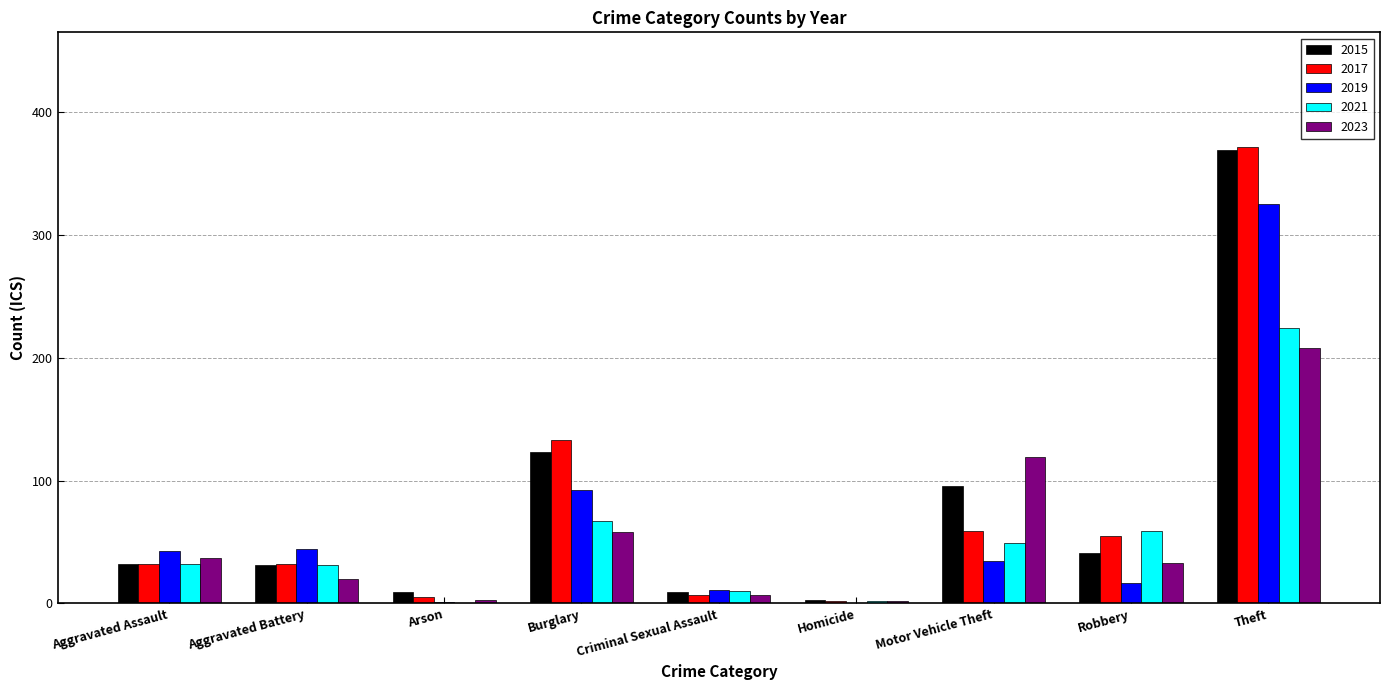

What is the spread (max minus min) of values at Arson?

9